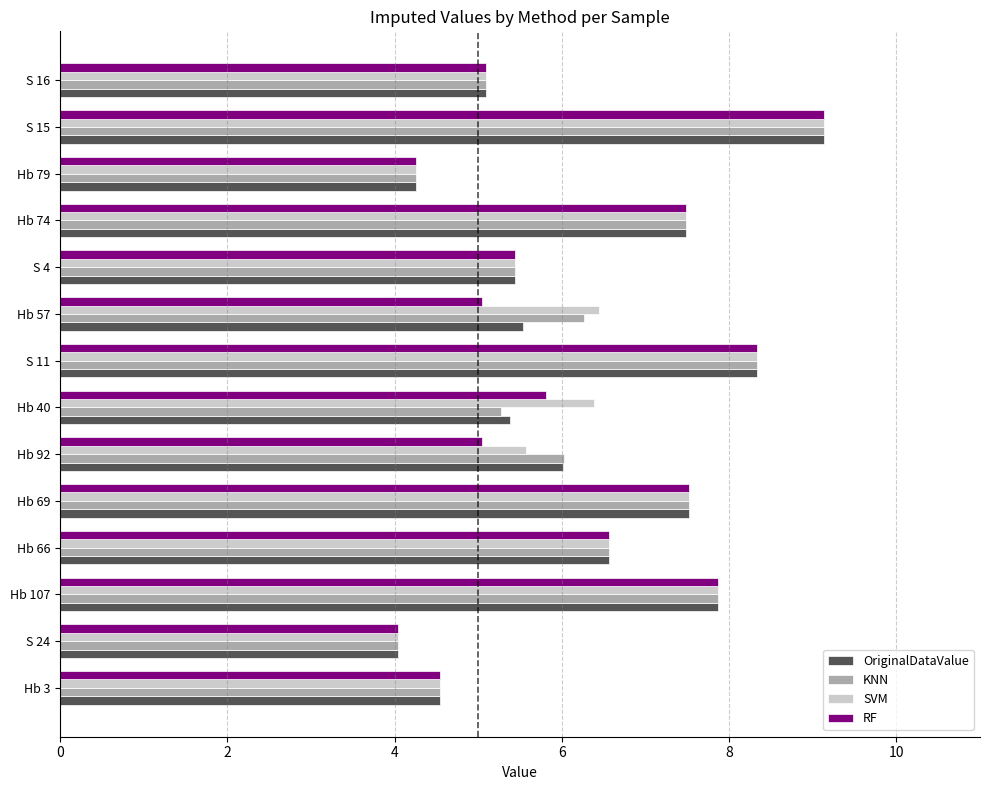

What is the difference between the second highest and second lowest values in the SVM series?

4.1